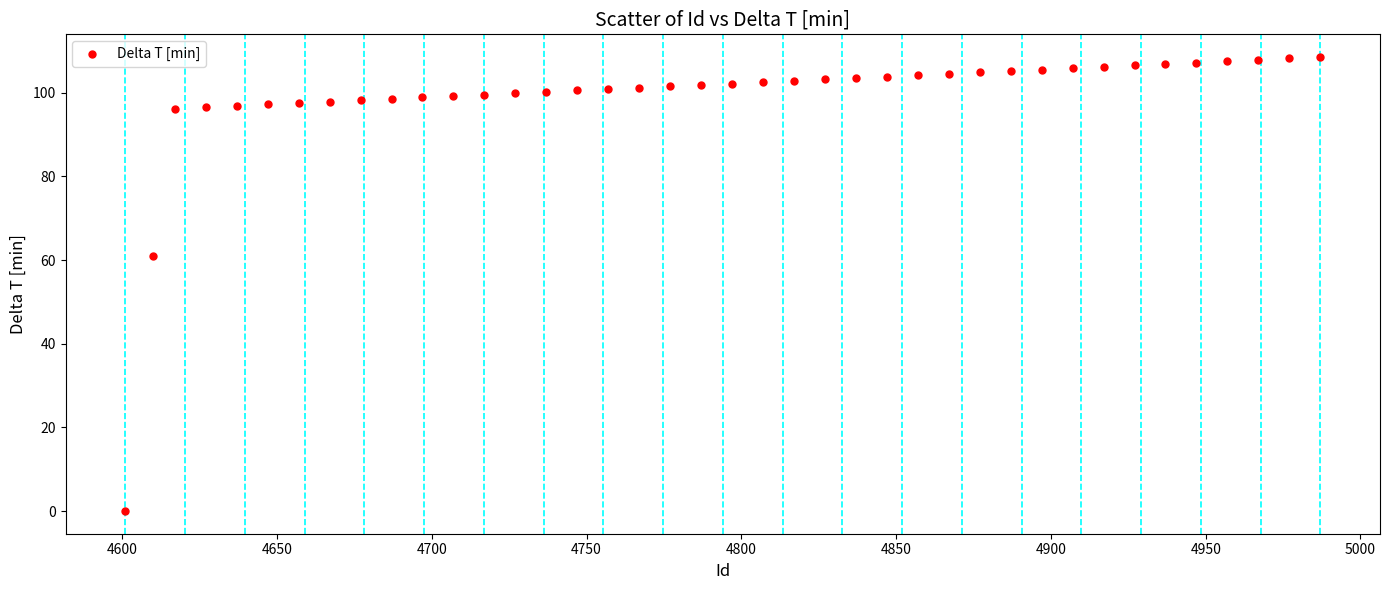

What is the range of X values (max minus min)?

386.0